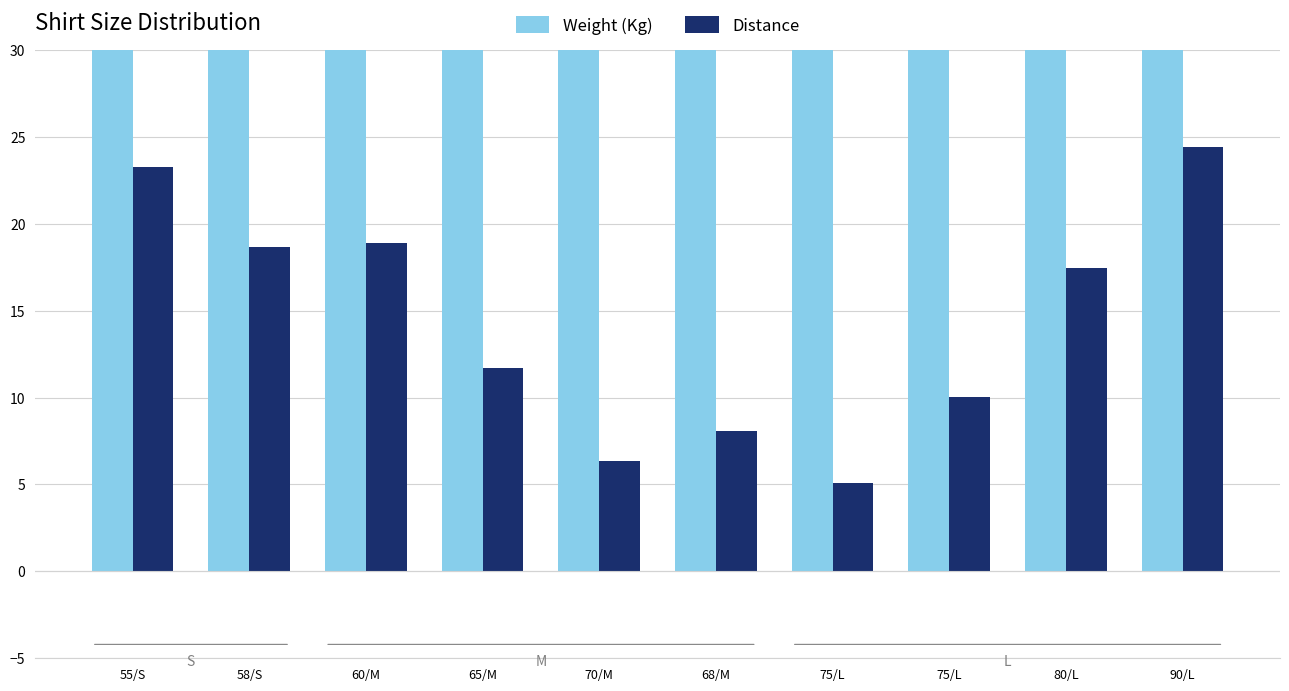

At which label does Distance first exceed 17?

55/S